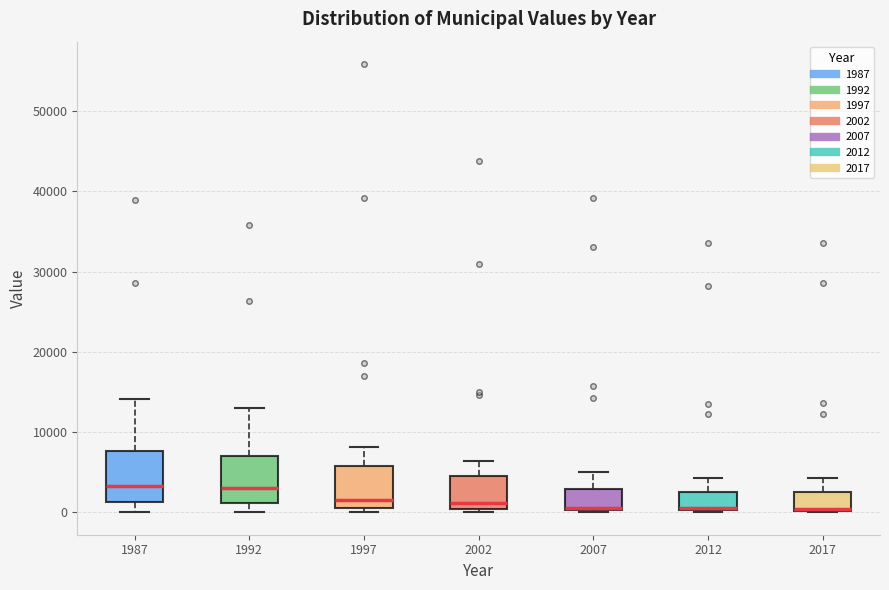

Reading left to right, read every box against the y-axis: the position of its median line, the range the box covers, and the ends of its whiskers. The values are not printed on the chart, so give them approximately, as read against the axis.

1987: median 3000, box 1000 to 8000, whiskers 0 to 14000
1992: median 3000, box 1000 to 7000, whiskers 0 to 13000
1997: median 1000 (just above the box's lower edge), box 1000 to 6000, whiskers 0 to 8000
2002: median 1000, box 0 to 4000, whiskers 0 (just below the box's lower edge) to 6000
2007: median 1000, box 0 to 3000, whiskers 0 to 5000
2012: median 1000, box 0 to 3000, whiskers 0 to 4000
2017: median 0 (drawn on the box's lower edge), box 0 to 3000, whiskers 0 to 4000